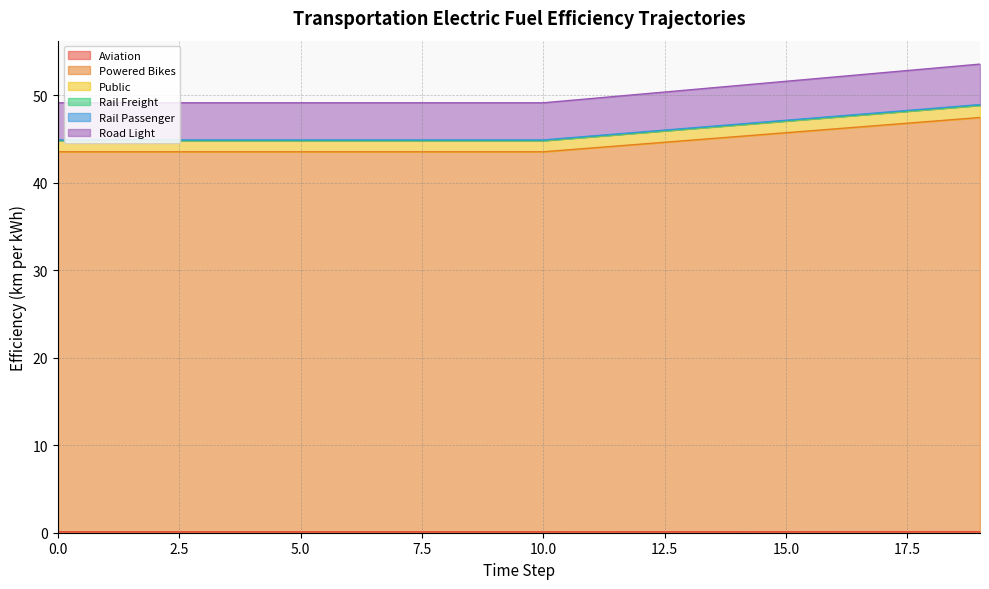

How many distinct data groups are displayed?

6